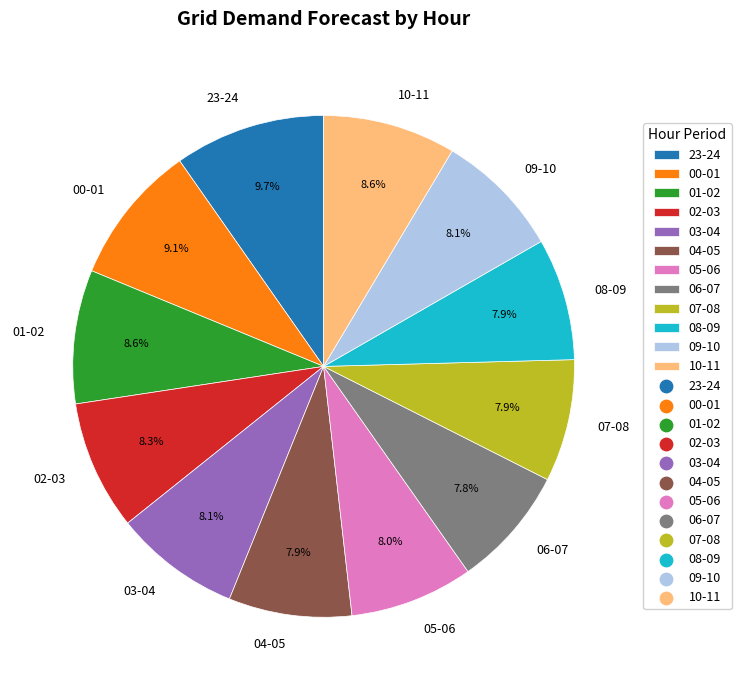

What is the ratio of the value at 07-08 to the value at 08-09?

1.0